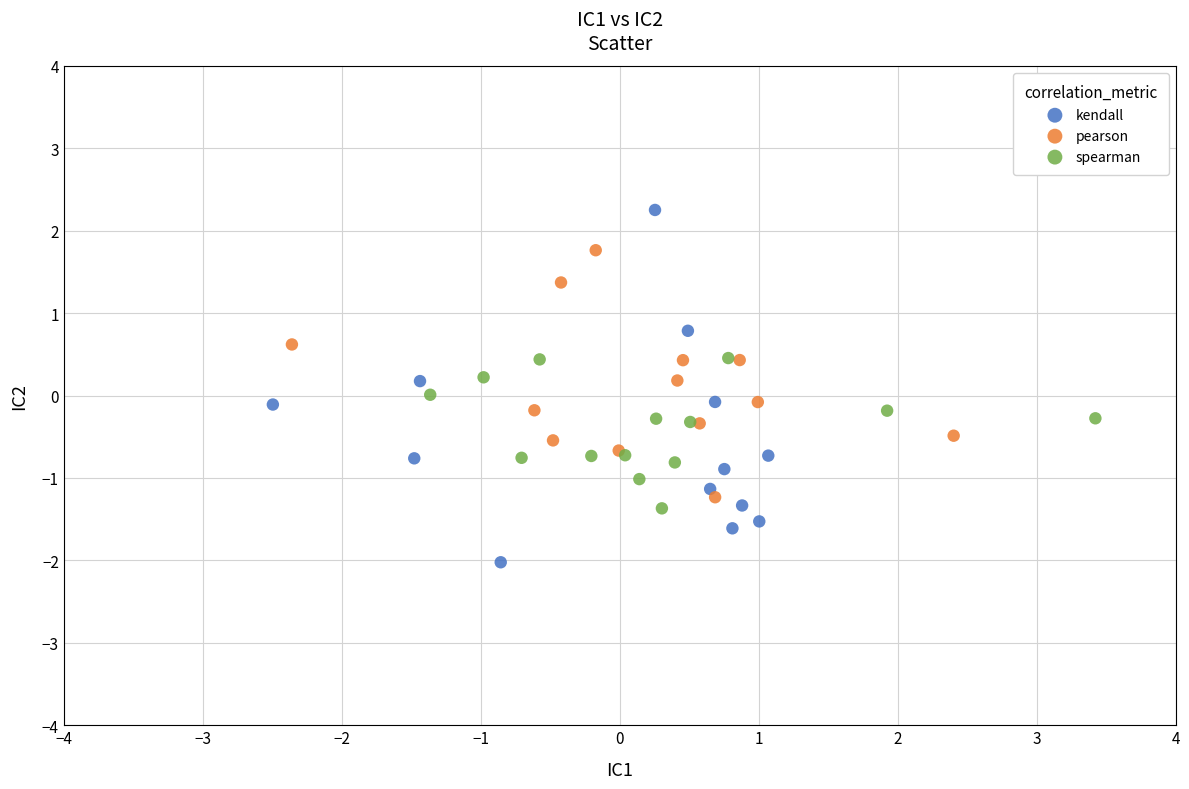

Which series reaches the minimum Y coordinate?

kendall